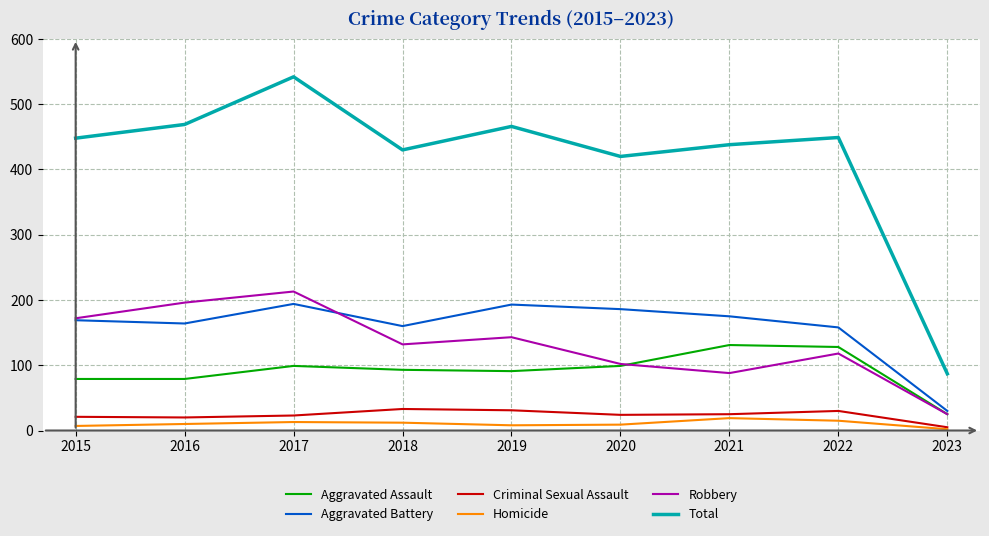

True or false: Aggravated Assault and Criminal Sexual Assault intersect in this chart.

False